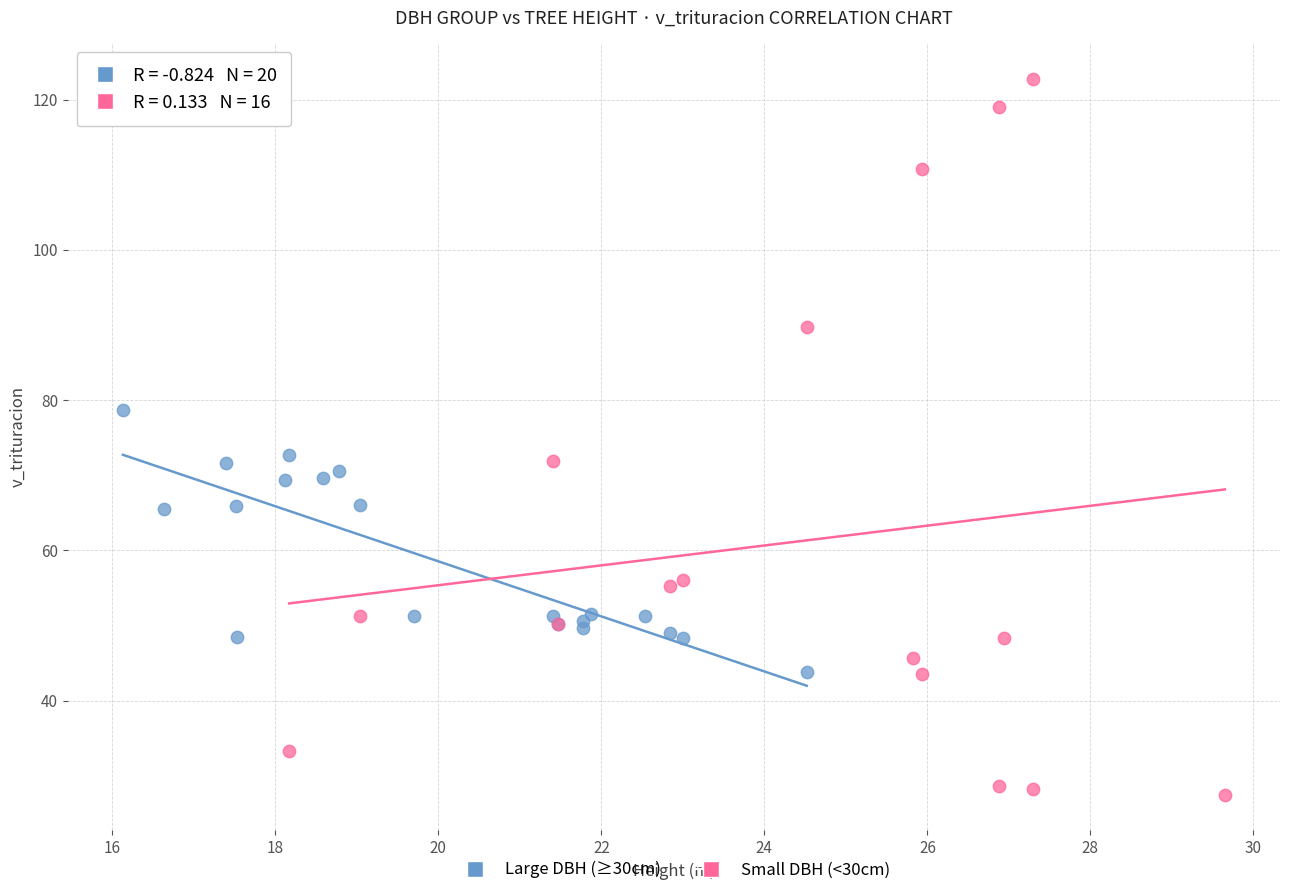

Which series has the largest Y range (max minus min)?

Small DBH (<30cm)